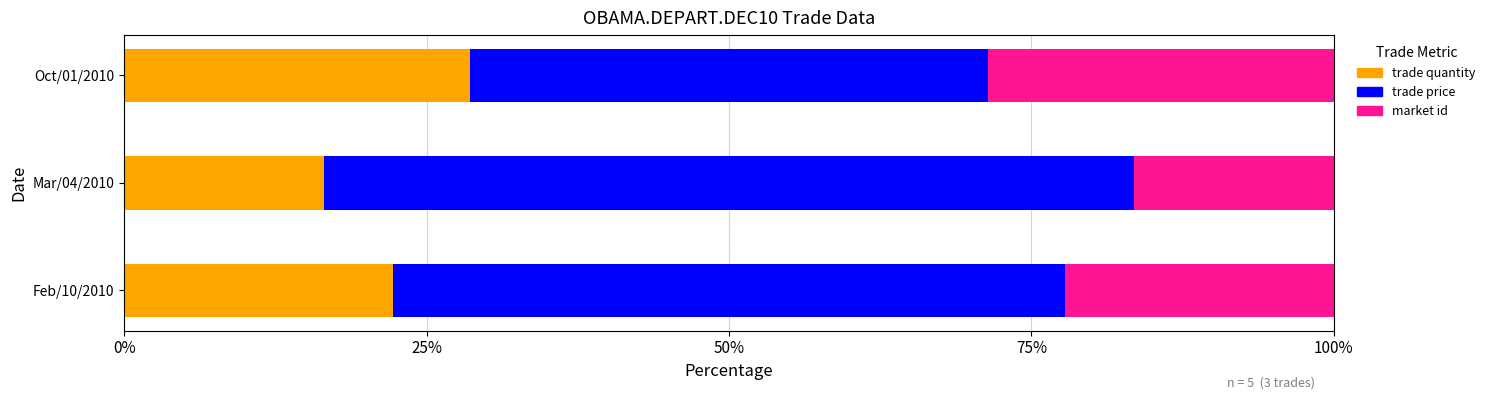

What are all the series names shown in the legend?

trade quantity, trade price, market id